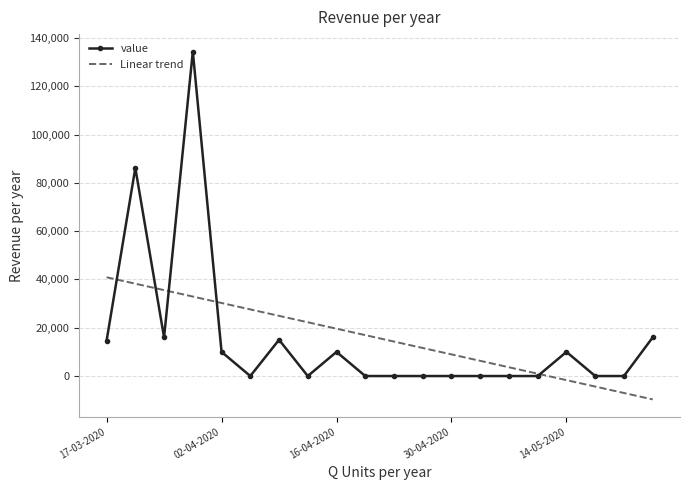

Which series has the largest range (max minus min)?

value